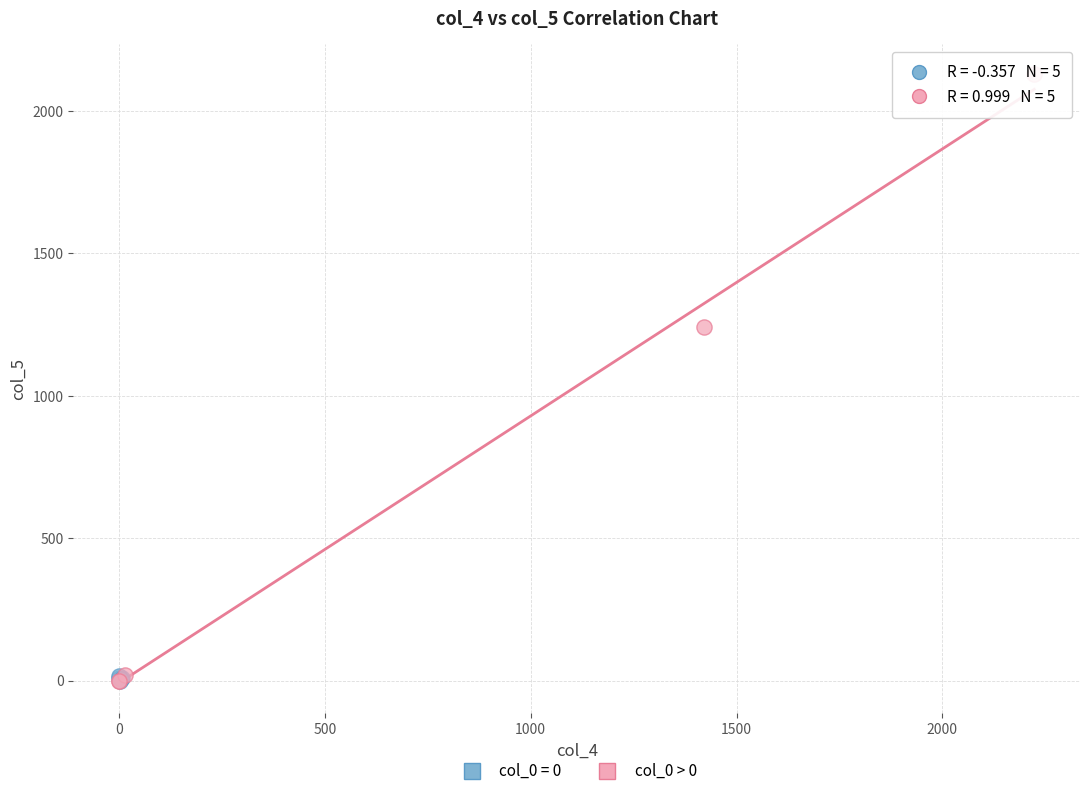

Which series has the widest spread of Y values?

col_0 > 0